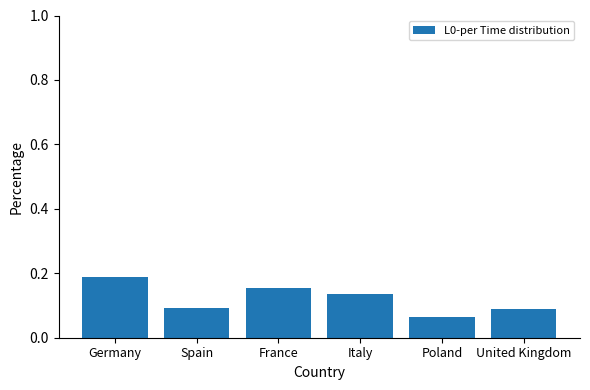

Between Germany and France, which is larger?

Germany